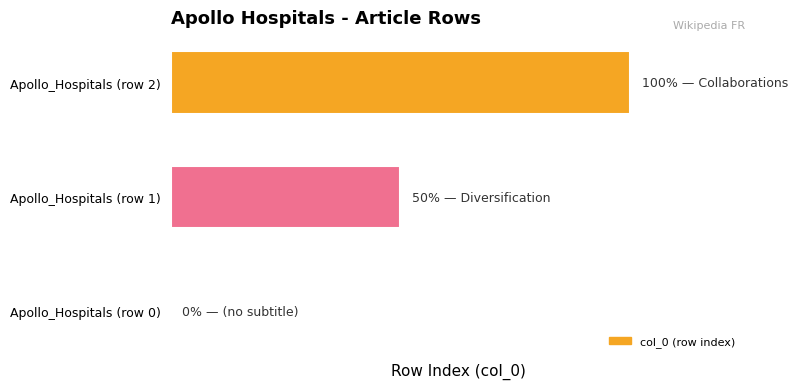

Are the bars horizontal?

Yes